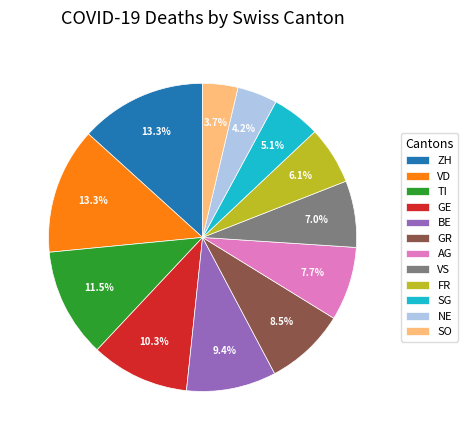

Approximately how many times larger is the value at VD compared to AG?

1.7